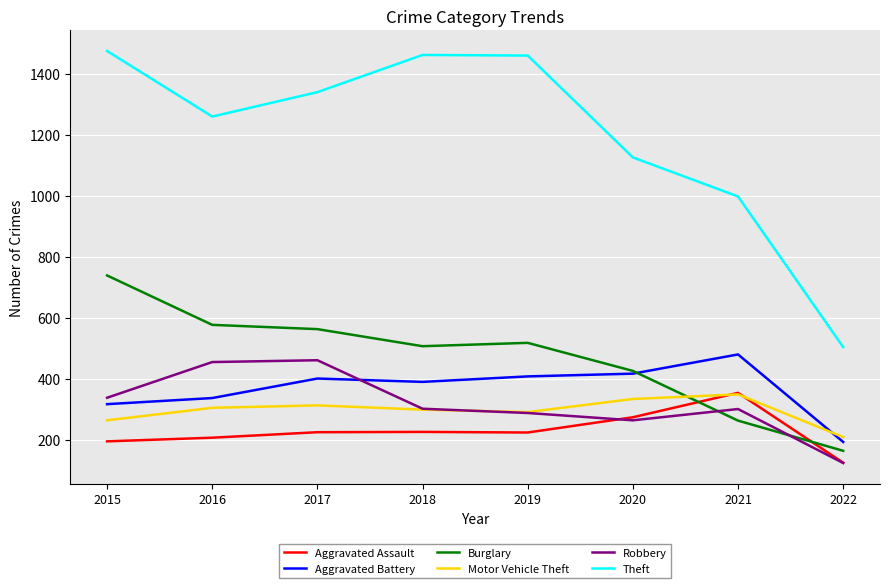

What is the total value across all series at 2015?

3322